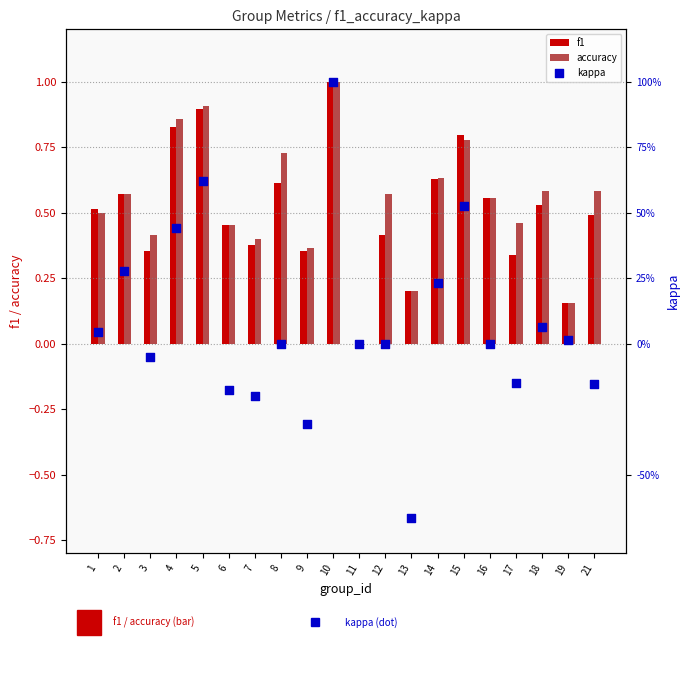

Which series reaches the maximum Y coordinate?

f1